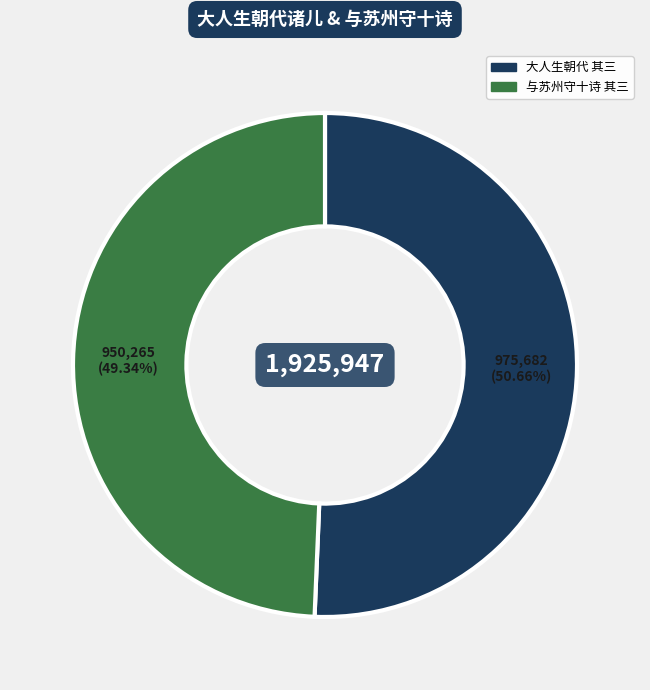

Does any single category account for the majority?

Yes